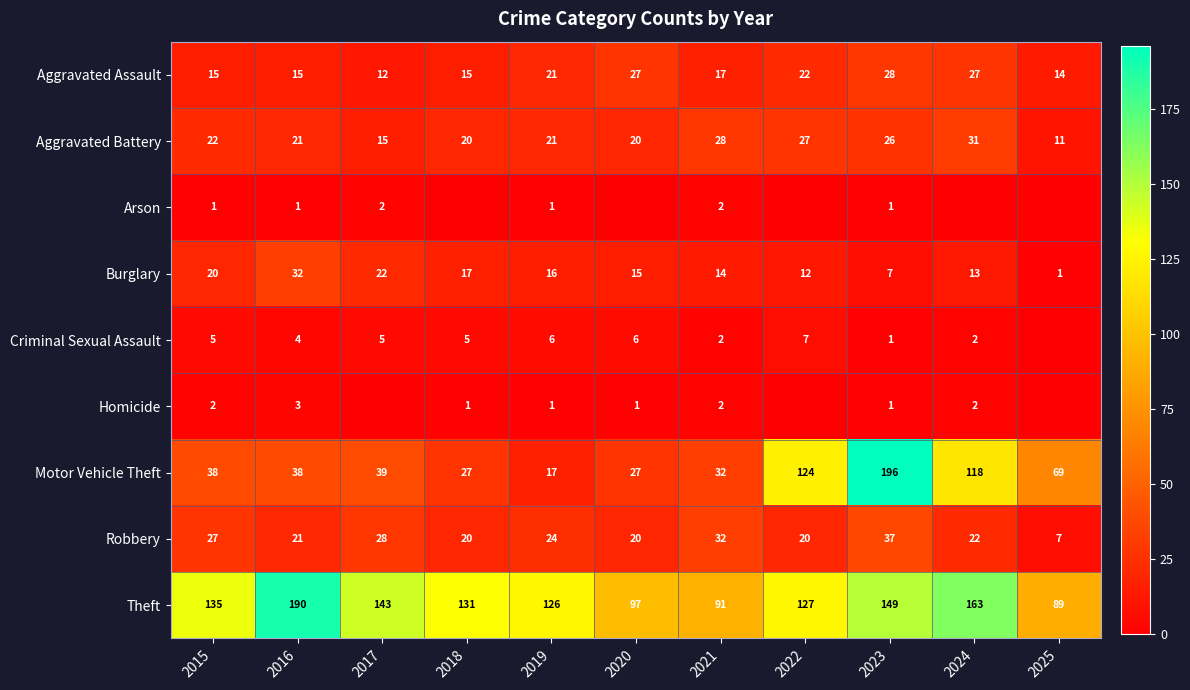

List the labels in order of Theft value, largest first.

2016, 2024, 2023, 2017, 2015, 2018, 2022, 2019, 2020, 2021, 2025